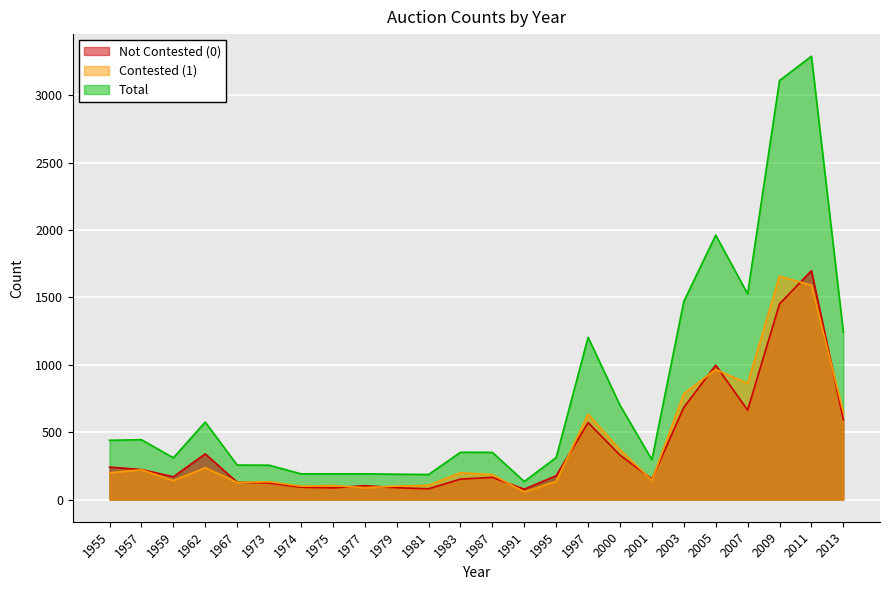

Reading right to left, extract all data points from this chart.

Not Contested (0): 593	1698	1452	664	997	684	153	330	571	177	77	165	152	80	88	103	87	92	123	129	339	169	223	241
Contested (1): 649	1591	1657	862	965	786	143	370	633	135	57	185	199	106	100	88	104	99	132	127	236	141	221	199
Total: 1242	3289	3109	1526	1962	1470	296	700	1204	312	134	350	351	186	188	191	191	191	255	256	575	310	444	440